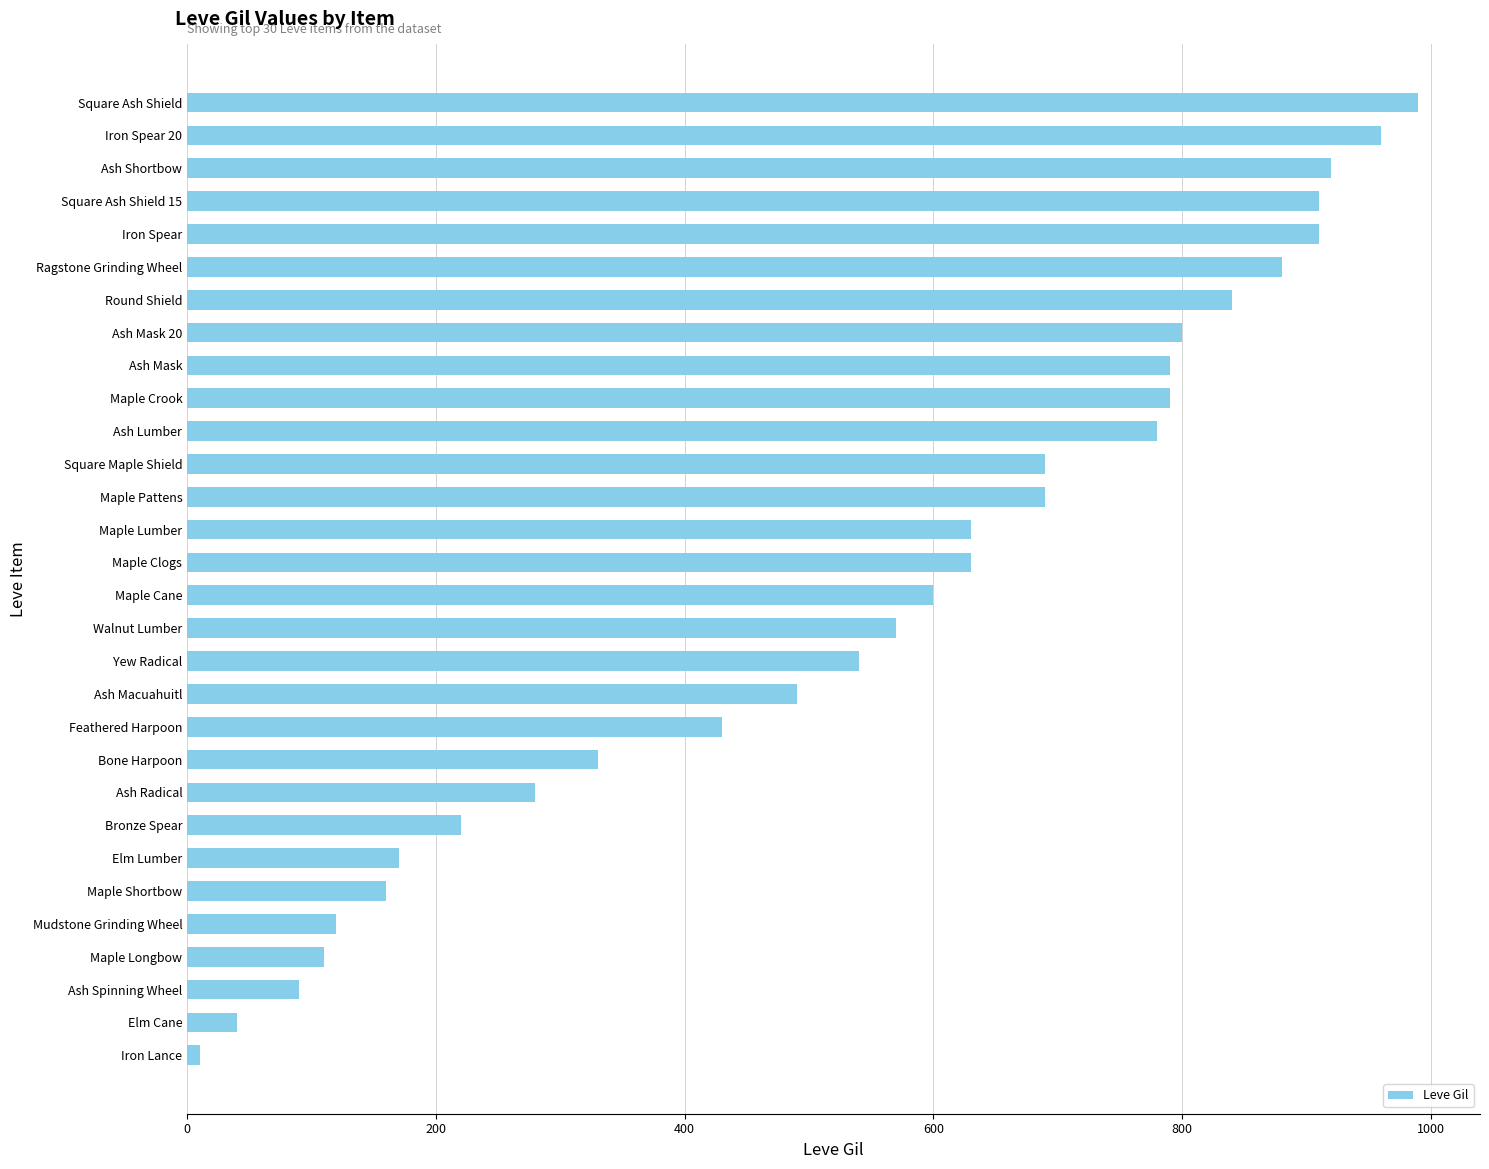

What is the maximum value shown in the chart?

990